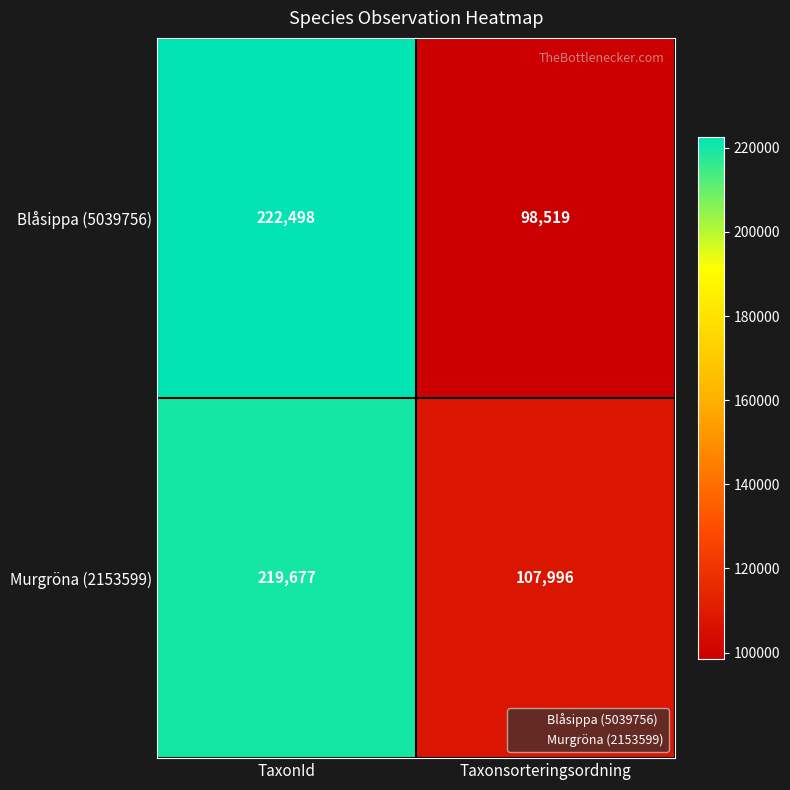

Reading left to right, list all the values displayed in this chart.

Blåsippa (5039756): 222498	98519
Murgröna (2153599): 219677	107996